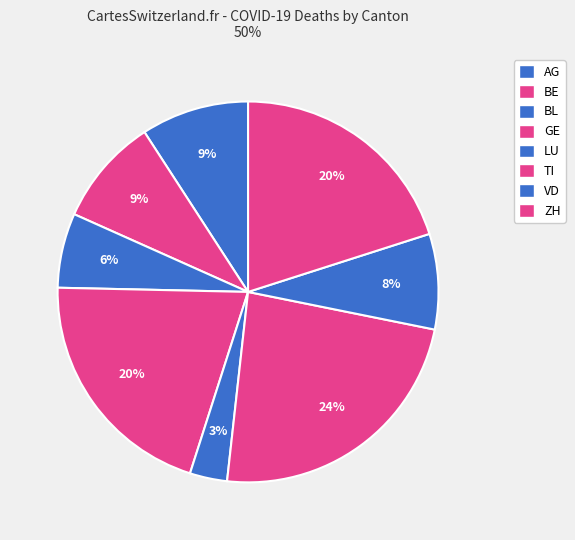

Count the number of slices in the pie.

8